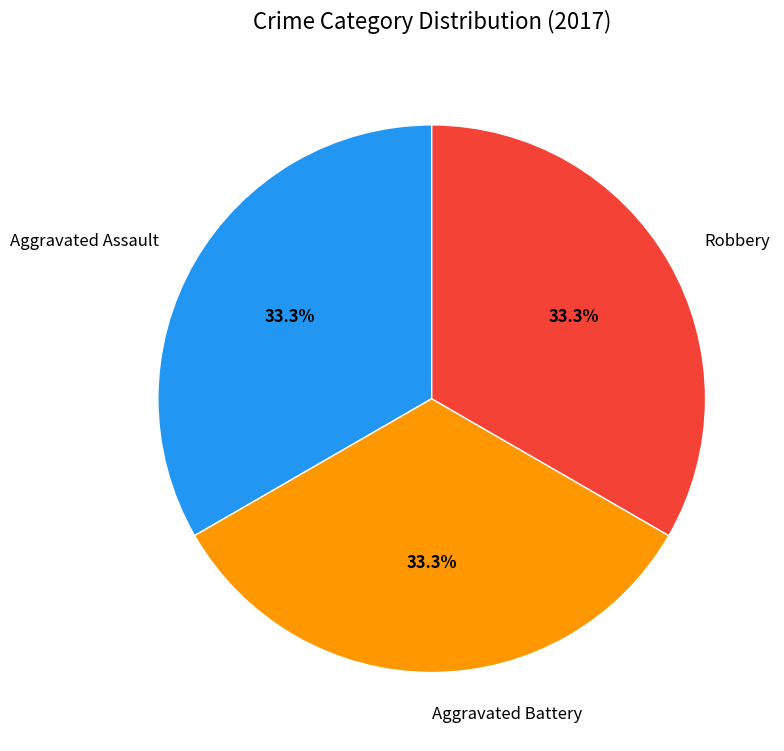

To the nearest percent, what is the average slice percentage?

33%